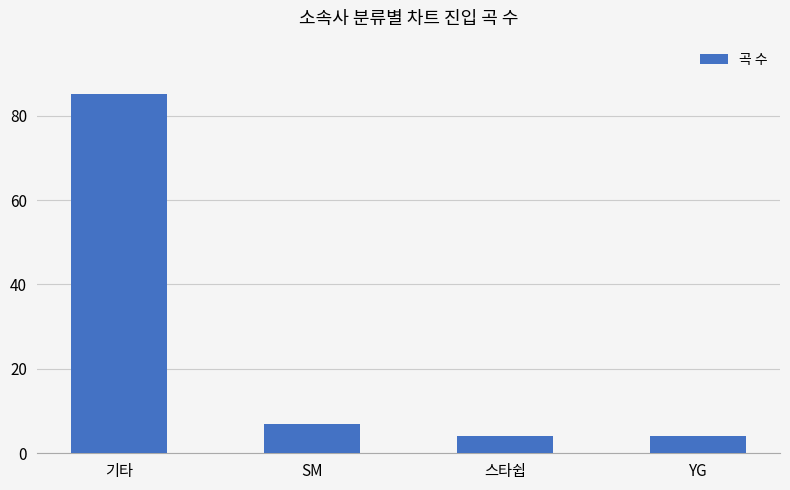

The chart shows a value of 121 at 기타. True or false?

False